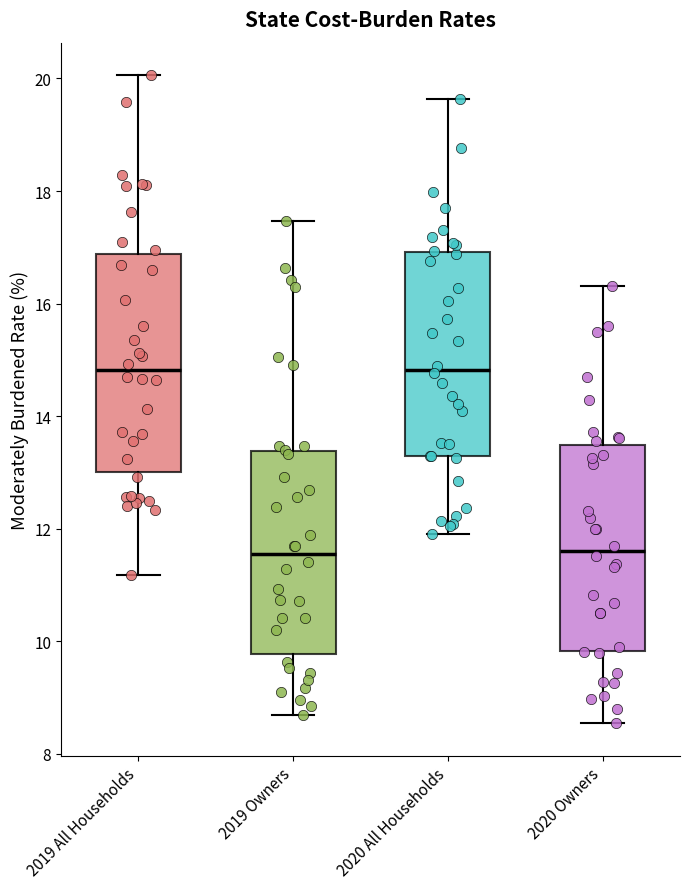

Reading left to right, read every box against the y-axis: the position of its median line, the range the box covers, and the ends of its whiskers. The values are not printed on the chart, so give them approximately, as read against the axis.

2019 All Households: median 14.8, box 13.0 to 16.8, whiskers 11.2 to 20.0
2019 Owners: median 11.6, box 9.8 to 13.4, whiskers 8.6 to 17.4
2020 All Households: median 14.8, box 13.2 to 17.0, whiskers 12.0 to 19.6
2020 Owners: median 11.6, box 9.8 to 13.4, whiskers 8.6 to 16.4